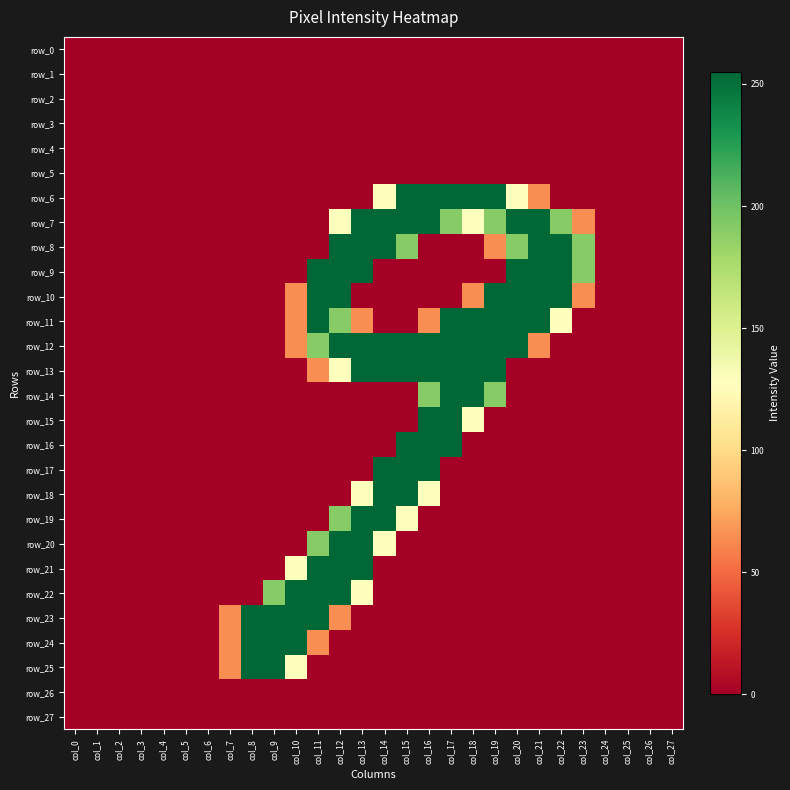

Reading right to left, what are all the values shown in this chart?

row_0: col_27=0	col_26=0	col_25=0	col_24=0	col_23=0	col_22=0	col_21=0	col_20=0	col_19=0	col_18=0	col_17=0	col_16=0	col_15=0	col_14=0	col_13=0	col_12=0	col_11=0	col_10=0	col_9=0	col_8=0	col_7=0	col_6=0	col_5=0	col_4=0	col_3=0	col_2=0	col_1=0	col_0=0
row_1: col_27=0	col_26=0	col_25=0	col_24=0	col_23=0	col_22=0	col_21=0	col_20=0	col_19=0	col_18=0	col_17=0	col_16=0	col_15=0	col_14=0	col_13=0	col_12=0	col_11=0	col_10=0	col_9=0	col_8=0	col_7=0	col_6=0	col_5=0	col_4=0	col_3=0	col_2=0	col_1=0	col_0=0
row_2: col_27=0	col_26=0	col_25=0	col_24=0	col_23=0	col_22=0	col_21=0	col_20=0	col_19=0	col_18=0	col_17=0	col_16=0	col_15=0	col_14=0	col_13=0	col_12=0	col_11=0	col_10=0	col_9=0	col_8=0	col_7=0	col_6=0	col_5=0	col_4=0	col_3=0	col_2=0	col_1=0	col_0=0
row_3: col_27=0	col_26=0	col_25=0	col_24=0	col_23=0	col_22=0	col_21=0	col_20=0	col_19=0	col_18=0	col_17=0	col_16=0	col_15=0	col_14=0	col_13=0	col_12=0	col_11=0	col_10=0	col_9=0	col_8=0	col_7=0	col_6=0	col_5=0	col_4=0	col_3=0	col_2=0	col_1=0	col_0=0
row_4: col_27=0	col_26=0	col_25=0	col_24=0	col_23=0	col_22=0	col_21=0	col_20=0	col_19=0	col_18=0	col_17=0	col_16=0	col_15=0	col_14=0	col_13=0	col_12=0	col_11=0	col_10=0	col_9=0	col_8=0	col_7=0	col_6=0	col_5=0	col_4=0	col_3=0	col_2=0	col_1=0	col_0=0
row_5: col_27=0	col_26=0	col_25=0	col_24=0	col_23=0	col_22=0	col_21=0	col_20=0	col_19=0	col_18=0	col_17=0	col_16=0	col_15=0	col_14=0	col_13=0	col_12=0	col_11=0	col_10=0	col_9=0	col_8=0	col_7=0	col_6=0	col_5=0	col_4=0	col_3=0	col_2=0	col_1=0	col_0=0
row_6: col_27=0	col_26=0	col_25=0	col_24=0	col_23=0	col_22=0	col_21=64	col_20=128	col_19=255	col_18=255	col_17=255	col_16=255	col_15=255	col_14=128	col_13=0	col_12=0	col_11=0	col_10=0	col_9=0	col_8=0	col_7=0	col_6=0	col_5=0	col_4=0	col_3=0	col_2=0	col_1=0	col_0=0
row_7: col_27=0	col_26=0	col_25=0	col_24=0	col_23=64	col_22=191	col_21=255	col_20=255	col_19=191	col_18=128	col_17=191	col_16=255	col_15=255	col_14=255	col_13=255	col_12=128	col_11=0	col_10=0	col_9=0	col_8=0	col_7=0	col_6=0	col_5=0	col_4=0	col_3=0	col_2=0	col_1=0	col_0=0
row_8: col_27=0	col_26=0	col_25=0	col_24=0	col_23=191	col_22=255	col_21=255	col_20=191	col_19=64	col_18=0	col_17=0	col_16=0	col_15=191	col_14=255	col_13=255	col_12=255	col_11=0	col_10=0	col_9=0	col_8=0	col_7=0	col_6=0	col_5=0	col_4=0	col_3=0	col_2=0	col_1=0	col_0=0
row_9: col_27=0	col_26=0	col_25=0	col_24=0	col_23=191	col_22=255	col_21=255	col_20=255	col_19=0	col_18=0	col_17=0	col_16=0	col_15=0	col_14=0	col_13=255	col_12=255	col_11=255	col_10=0	col_9=0	col_8=0	col_7=0	col_6=0	col_5=0	col_4=0	col_3=0	col_2=0	col_1=0	col_0=0
row_10: col_27=0	col_26=0	col_25=0	col_24=0	col_23=64	col_22=255	col_21=255	col_20=255	col_19=255	col_18=64	col_17=0	col_16=0	col_15=0	col_14=0	col_13=0	col_12=255	col_11=255	col_10=64	col_9=0	col_8=0	col_7=0	col_6=0	col_5=0	col_4=0	col_3=0	col_2=0	col_1=0	col_0=0
row_11: col_27=0	col_26=0	col_25=0	col_24=0	col_23=0	col_22=128	col_21=255	col_20=255	col_19=255	col_18=255	col_17=255	col_16=64	col_15=0	col_14=0	col_13=64	col_12=191	col_11=255	col_10=64	col_9=0	col_8=0	col_7=0	col_6=0	col_5=0	col_4=0	col_3=0	col_2=0	col_1=0	col_0=0
row_12: col_27=0	col_26=0	col_25=0	col_24=0	col_23=0	col_22=0	col_21=64	col_20=255	col_19=255	col_18=255	col_17=255	col_16=255	col_15=255	col_14=255	col_13=255	col_12=255	col_11=191	col_10=64	col_9=0	col_8=0	col_7=0	col_6=0	col_5=0	col_4=0	col_3=0	col_2=0	col_1=0	col_0=0
row_13: col_27=0	col_26=0	col_25=0	col_24=0	col_23=0	col_22=0	col_21=0	col_20=0	col_19=255	col_18=255	col_17=255	col_16=255	col_15=255	col_14=255	col_13=255	col_12=128	col_11=64	col_10=0	col_9=0	col_8=0	col_7=0	col_6=0	col_5=0	col_4=0	col_3=0	col_2=0	col_1=0	col_0=0
row_14: col_27=0	col_26=0	col_25=0	col_24=0	col_23=0	col_22=0	col_21=0	col_20=0	col_19=191	col_18=255	col_17=255	col_16=191	col_15=0	col_14=0	col_13=0	col_12=0	col_11=0	col_10=0	col_9=0	col_8=0	col_7=0	col_6=0	col_5=0	col_4=0	col_3=0	col_2=0	col_1=0	col_0=0
row_15: col_27=0	col_26=0	col_25=0	col_24=0	col_23=0	col_22=0	col_21=0	col_20=0	col_19=0	col_18=128	col_17=255	col_16=255	col_15=0	col_14=0	col_13=0	col_12=0	col_11=0	col_10=0	col_9=0	col_8=0	col_7=0	col_6=0	col_5=0	col_4=0	col_3=0	col_2=0	col_1=0	col_0=0
row_16: col_27=0	col_26=0	col_25=0	col_24=0	col_23=0	col_22=0	col_21=0	col_20=0	col_19=0	col_18=0	col_17=255	col_16=255	col_15=255	col_14=0	col_13=0	col_12=0	col_11=0	col_10=0	col_9=0	col_8=0	col_7=0	col_6=0	col_5=0	col_4=0	col_3=0	col_2=0	col_1=0	col_0=0
row_17: col_27=0	col_26=0	col_25=0	col_24=0	col_23=0	col_22=0	col_21=0	col_20=0	col_19=0	col_18=0	col_17=0	col_16=255	col_15=255	col_14=255	col_13=0	col_12=0	col_11=0	col_10=0	col_9=0	col_8=0	col_7=0	col_6=0	col_5=0	col_4=0	col_3=0	col_2=0	col_1=0	col_0=0
row_18: col_27=0	col_26=0	col_25=0	col_24=0	col_23=0	col_22=0	col_21=0	col_20=0	col_19=0	col_18=0	col_17=0	col_16=128	col_15=255	col_14=255	col_13=128	col_12=0	col_11=0	col_10=0	col_9=0	col_8=0	col_7=0	col_6=0	col_5=0	col_4=0	col_3=0	col_2=0	col_1=0	col_0=0
row_19: col_27=0	col_26=0	col_25=0	col_24=0	col_23=0	col_22=0	col_21=0	col_20=0	col_19=0	col_18=0	col_17=0	col_16=0	col_15=128	col_14=255	col_13=255	col_12=191	col_11=0	col_10=0	col_9=0	col_8=0	col_7=0	col_6=0	col_5=0	col_4=0	col_3=0	col_2=0	col_1=0	col_0=0
row_20: col_27=0	col_26=0	col_25=0	col_24=0	col_23=0	col_22=0	col_21=0	col_20=0	col_19=0	col_18=0	col_17=0	col_16=0	col_15=0	col_14=128	col_13=255	col_12=255	col_11=191	col_10=0	col_9=0	col_8=0	col_7=0	col_6=0	col_5=0	col_4=0	col_3=0	col_2=0	col_1=0	col_0=0
row_21: col_27=0	col_26=0	col_25=0	col_24=0	col_23=0	col_22=0	col_21=0	col_20=0	col_19=0	col_18=0	col_17=0	col_16=0	col_15=0	col_14=0	col_13=255	col_12=255	col_11=255	col_10=128	col_9=0	col_8=0	col_7=0	col_6=0	col_5=0	col_4=0	col_3=0	col_2=0	col_1=0	col_0=0
row_22: col_27=0	col_26=0	col_25=0	col_24=0	col_23=0	col_22=0	col_21=0	col_20=0	col_19=0	col_18=0	col_17=0	col_16=0	col_15=0	col_14=0	col_13=128	col_12=255	col_11=255	col_10=255	col_9=191	col_8=0	col_7=0	col_6=0	col_5=0	col_4=0	col_3=0	col_2=0	col_1=0	col_0=0
row_23: col_27=0	col_26=0	col_25=0	col_24=0	col_23=0	col_22=0	col_21=0	col_20=0	col_19=0	col_18=0	col_17=0	col_16=0	col_15=0	col_14=0	col_13=0	col_12=64	col_11=255	col_10=255	col_9=255	col_8=255	col_7=64	col_6=0	col_5=0	col_4=0	col_3=0	col_2=0	col_1=0	col_0=0
row_24: col_27=0	col_26=0	col_25=0	col_24=0	col_23=0	col_22=0	col_21=0	col_20=0	col_19=0	col_18=0	col_17=0	col_16=0	col_15=0	col_14=0	col_13=0	col_12=0	col_11=64	col_10=255	col_9=255	col_8=255	col_7=64	col_6=0	col_5=0	col_4=0	col_3=0	col_2=0	col_1=0	col_0=0
row_25: col_27=0	col_26=0	col_25=0	col_24=0	col_23=0	col_22=0	col_21=0	col_20=0	col_19=0	col_18=0	col_17=0	col_16=0	col_15=0	col_14=0	col_13=0	col_12=0	col_11=0	col_10=128	col_9=255	col_8=255	col_7=64	col_6=0	col_5=0	col_4=0	col_3=0	col_2=0	col_1=0	col_0=0
row_26: col_27=0	col_26=0	col_25=0	col_24=0	col_23=0	col_22=0	col_21=0	col_20=0	col_19=0	col_18=0	col_17=0	col_16=0	col_15=0	col_14=0	col_13=0	col_12=0	col_11=0	col_10=0	col_9=0	col_8=0	col_7=0	col_6=0	col_5=0	col_4=0	col_3=0	col_2=0	col_1=0	col_0=0
row_27: col_27=0	col_26=0	col_25=0	col_24=0	col_23=0	col_22=0	col_21=0	col_20=0	col_19=0	col_18=0	col_17=0	col_16=0	col_15=0	col_14=0	col_13=0	col_12=0	col_11=0	col_10=0	col_9=0	col_8=0	col_7=0	col_6=0	col_5=0	col_4=0	col_3=0	col_2=0	col_1=0	col_0=0